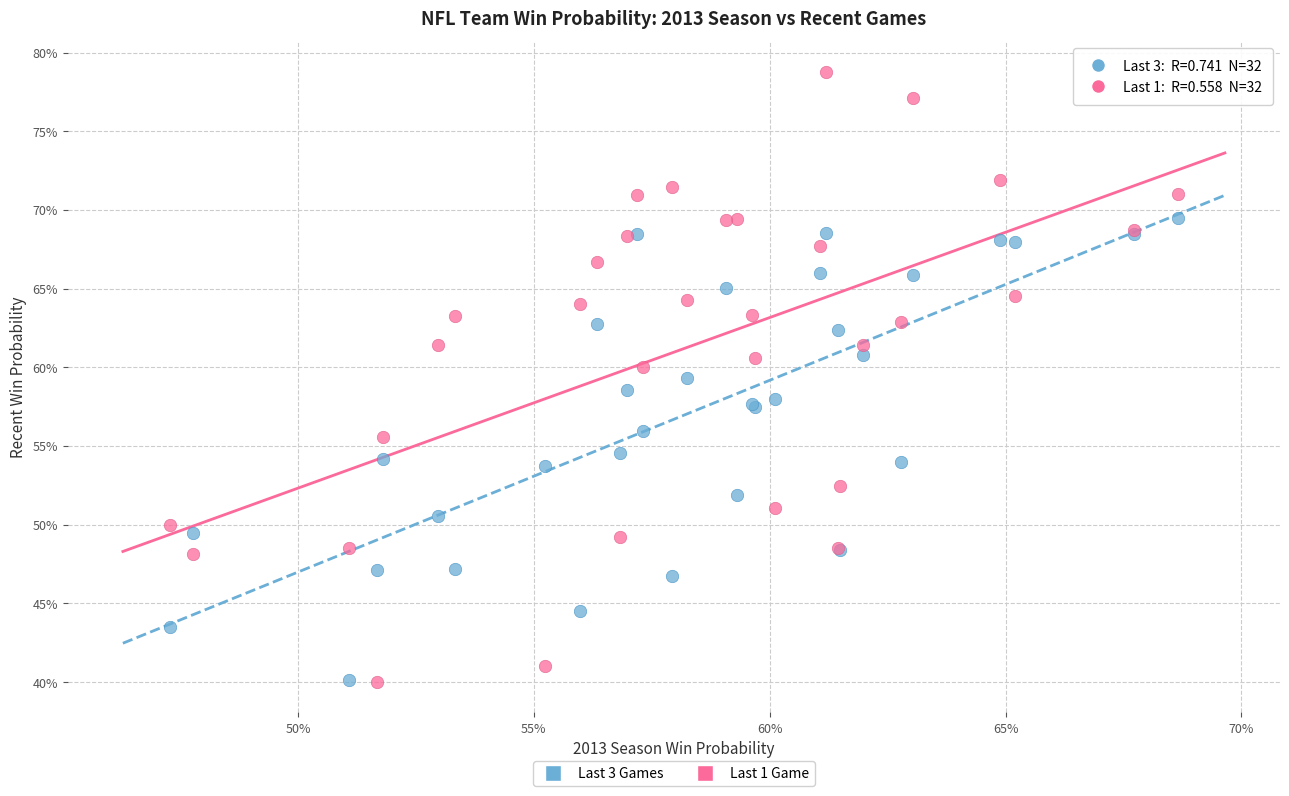

Which series reaches the maximum Y coordinate?

Last 1 Game